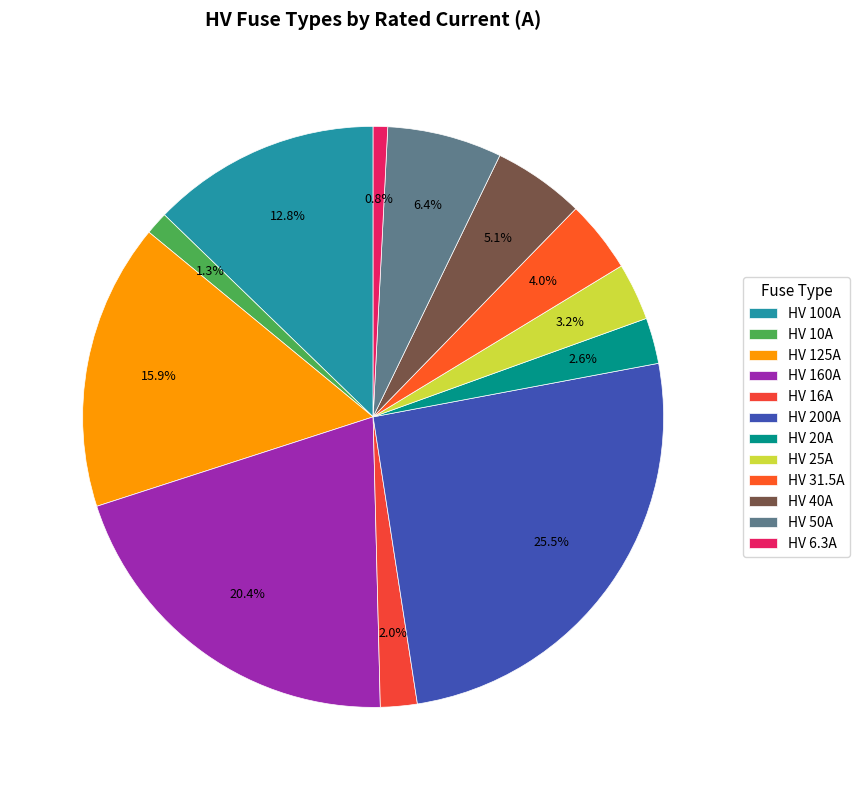

How many slices are in this pie chart?

12